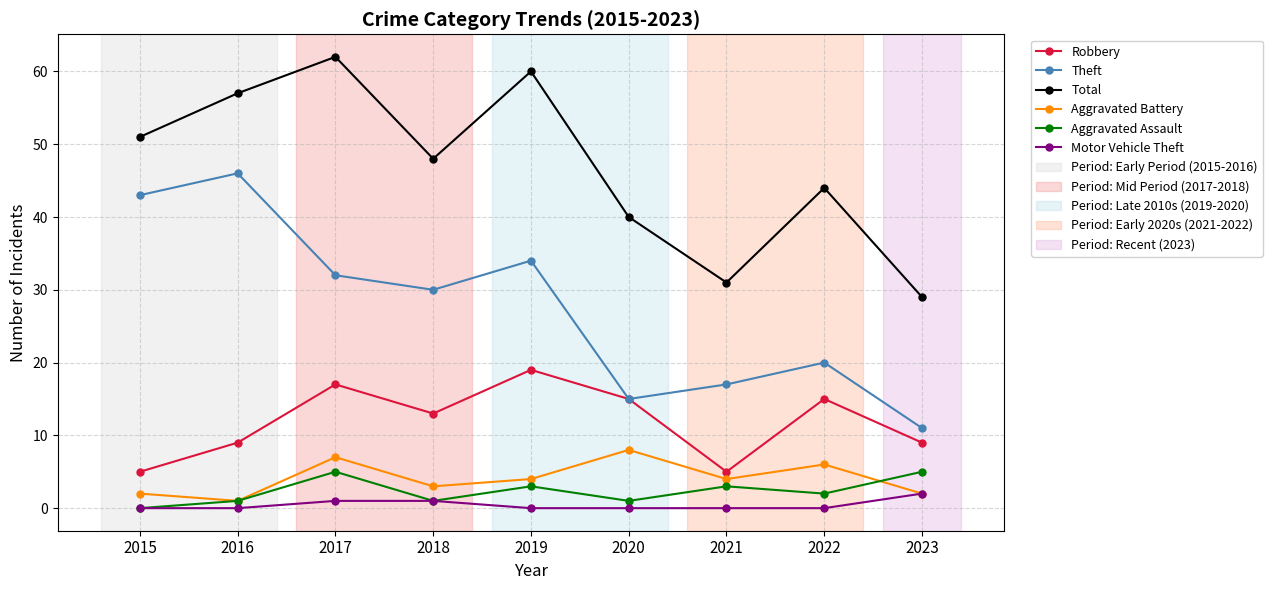

Reading left to right, what are all the values shown in this chart?

Robbery: 2015=5	2016=9	2017=17	2018=13	2019=19	2020=15	2021=5	2022=15	2023=9
Theft: 2015=43	2016=46	2017=32	2018=30	2019=34	2020=15	2021=17	2022=20	2023=11
Total: 2015=51	2016=57	2017=62	2018=48	2019=60	2020=40	2021=31	2022=44	2023=29
Aggravated Battery: 2015=2	2016=1	2017=7	2018=3	2019=4	2020=8	2021=4	2022=6	2023=2
Aggravated Assault: 2015=0	2016=1	2017=5	2018=1	2019=3	2020=1	2021=3	2022=2	2023=5
Motor Vehicle Theft: 2015=0	2016=0	2017=1	2018=1	2019=0	2020=0	2021=0	2022=0	2023=2